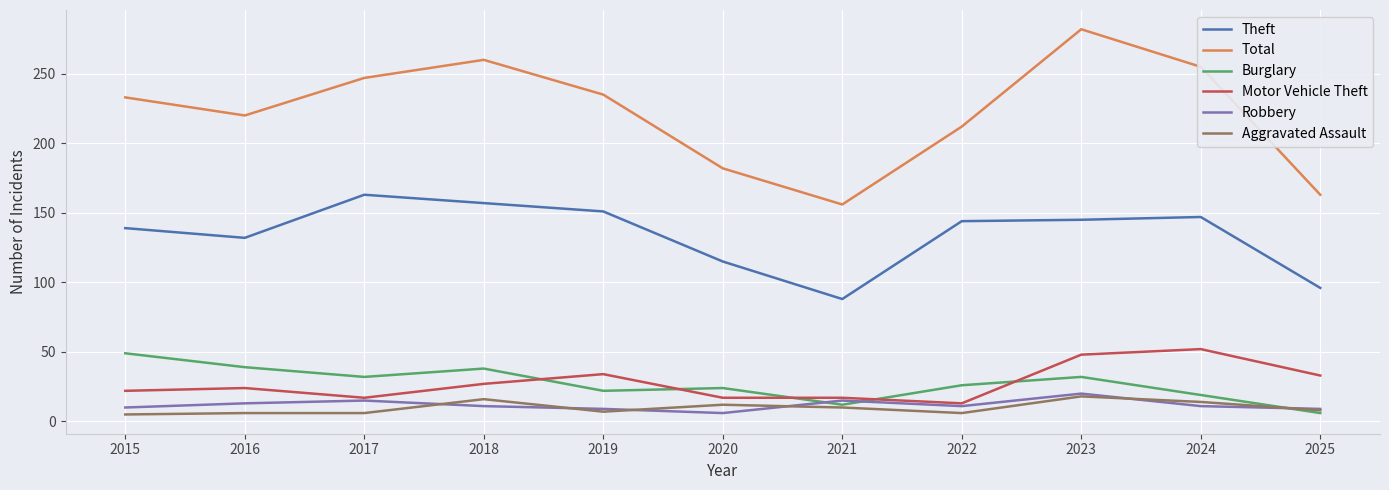

At which category is the sum across all series the highest?

2023